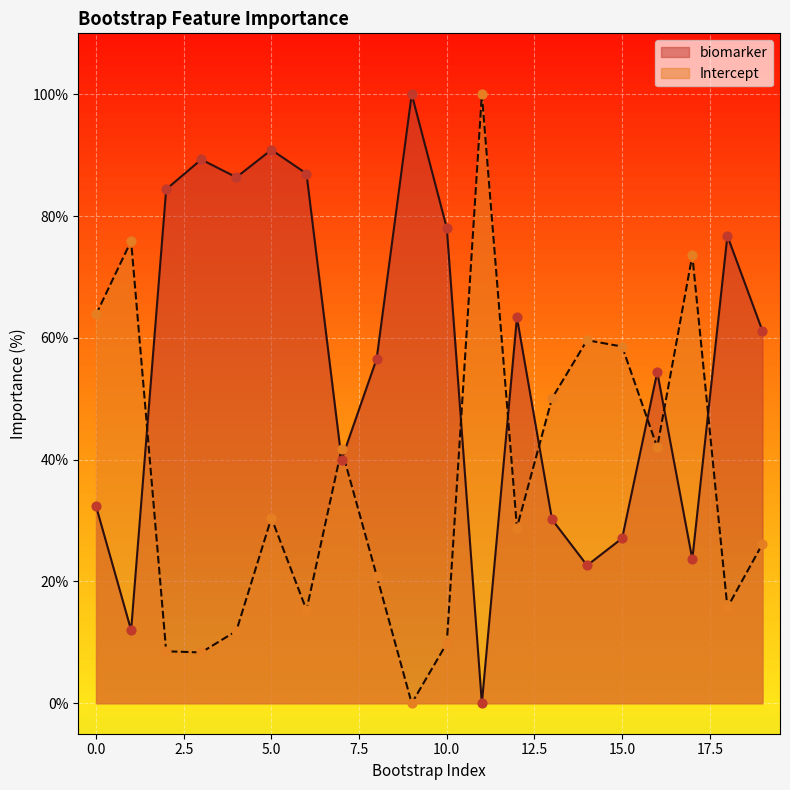

Is the value of biomarker at 11 greater than the value of Intercept at 8?

No